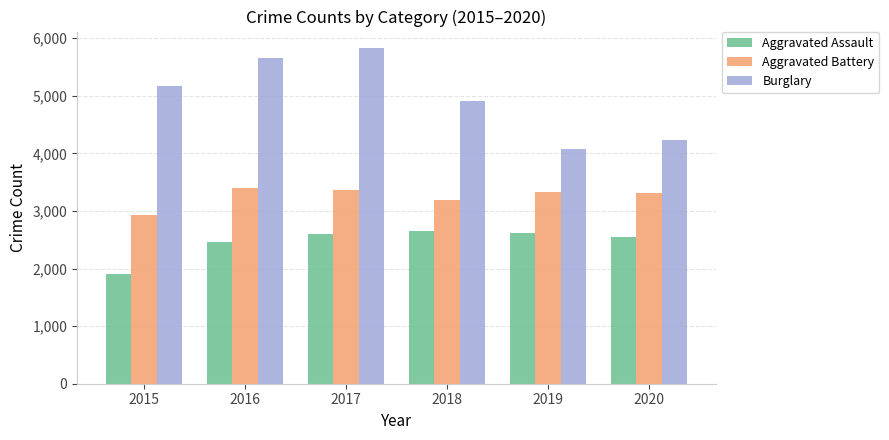

Which series has the largest total across all categories?

Burglary